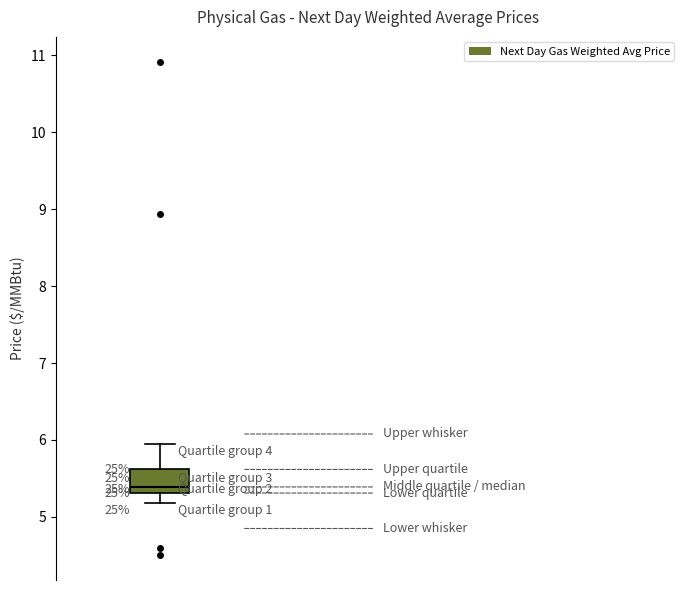

Transcribe this box plot: give where the median line is, the range the box spans, and where the two whiskers end, as read against the y-axis. The values are not printed on the chart, so give them approximately, as read against the axis.

median 5.4, box 5.3 to 5.6, whiskers 5.2 to 6.0